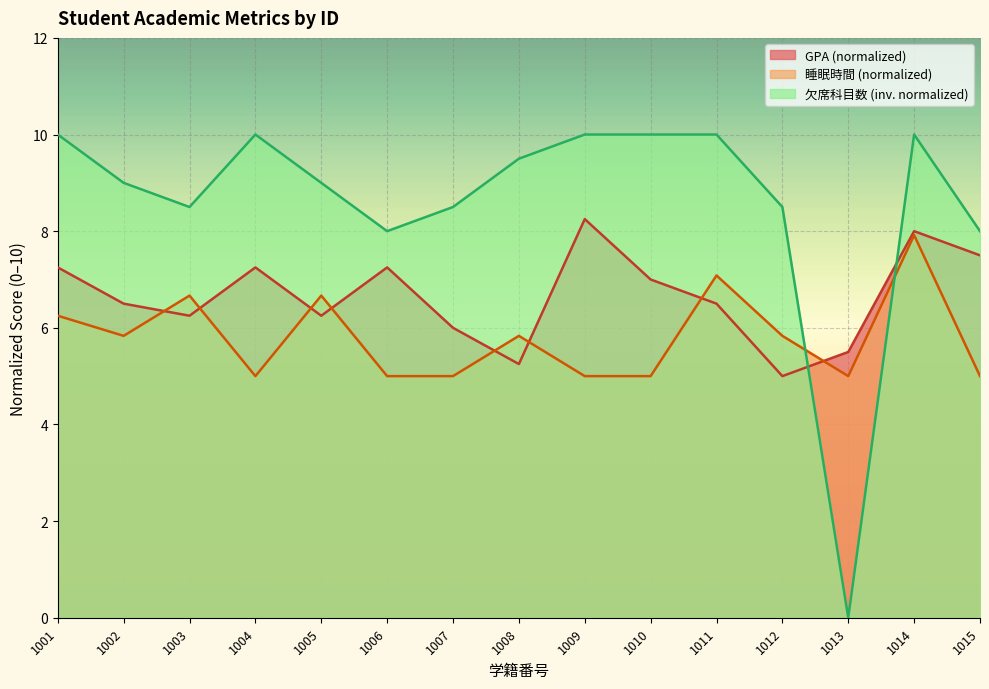

True or false: 欠席科目数 has a value of 10.0 at 1004.

True